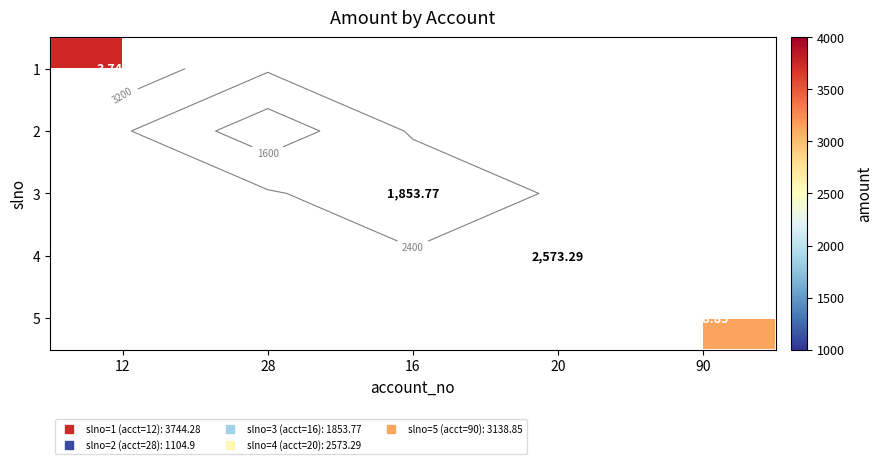

How many categories are shown in the chart?

5